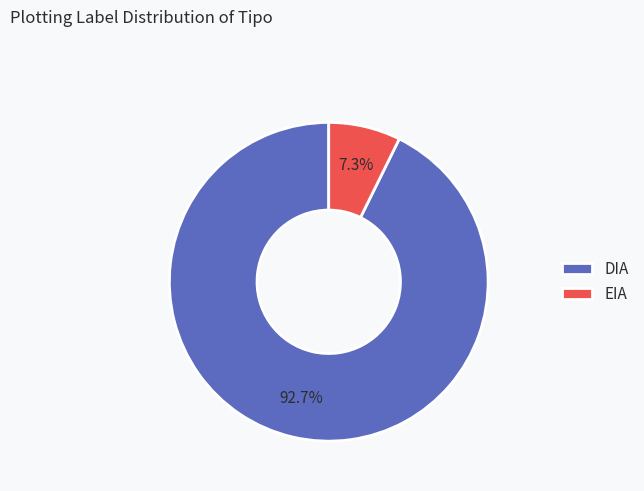

Is there any slice that represents more than half of the pie?

Yes